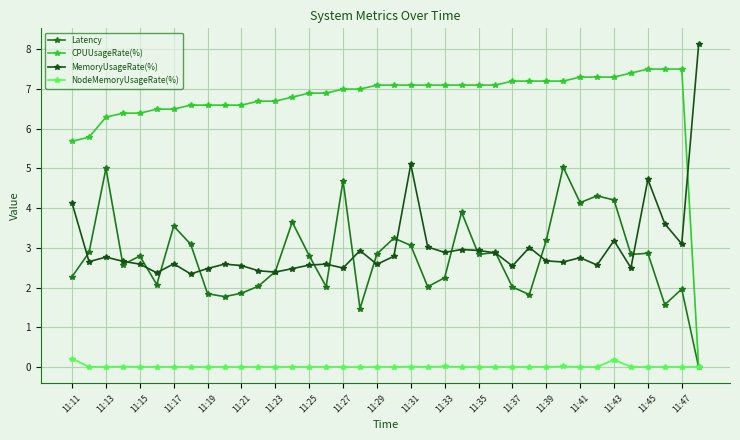

What is the value of the CPUUsageRate(%) point at the 24th from the left?

7.1